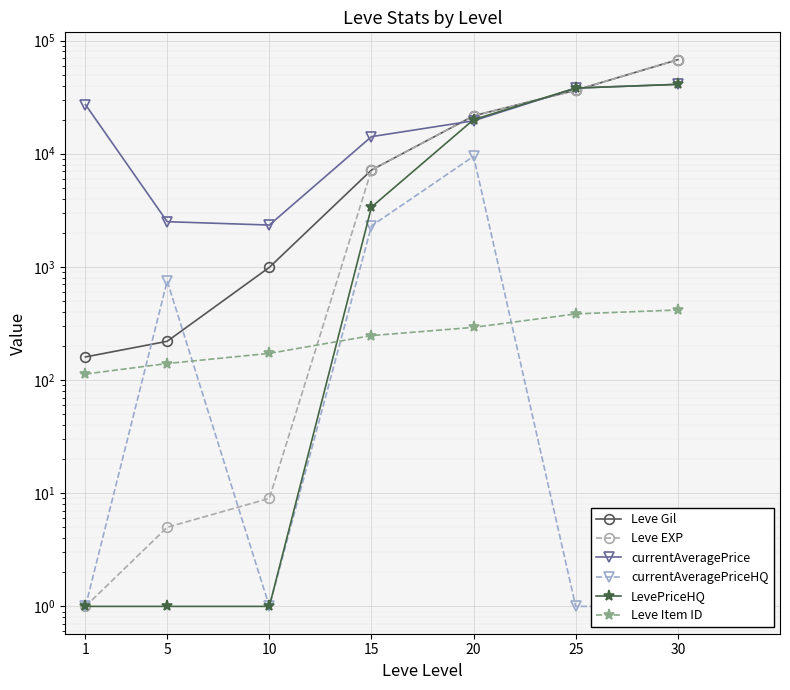

Is this an area chart (filled region under the line)?

No